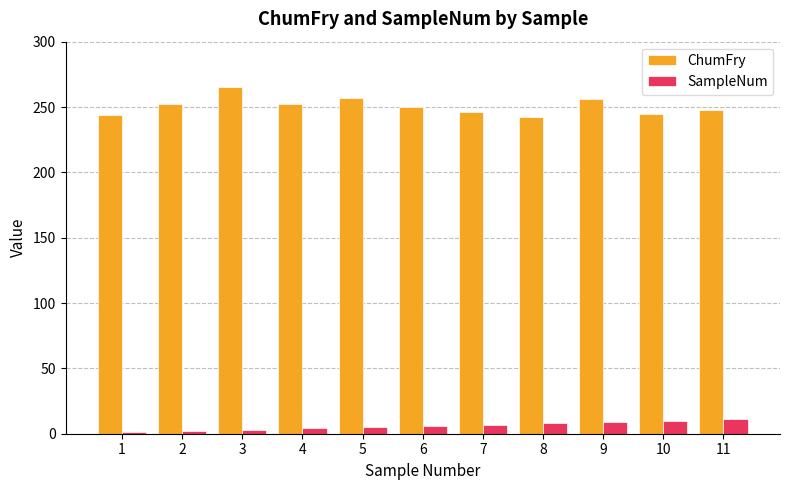

What is the maximum value shown in the chart?

265